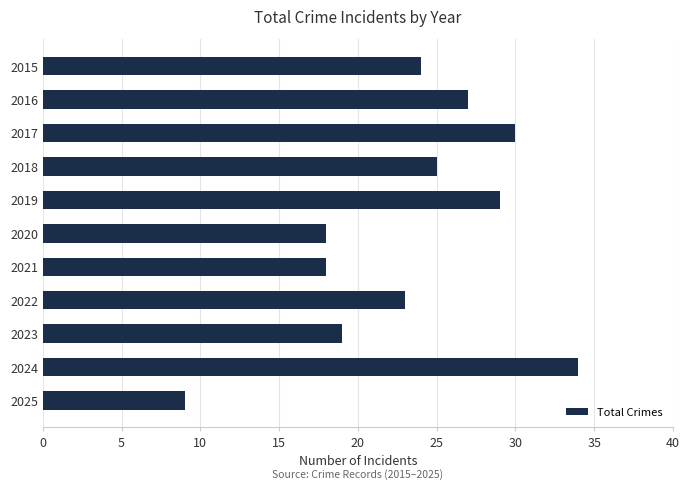

The chart shows a value of 29 at 2019. True or false?

True